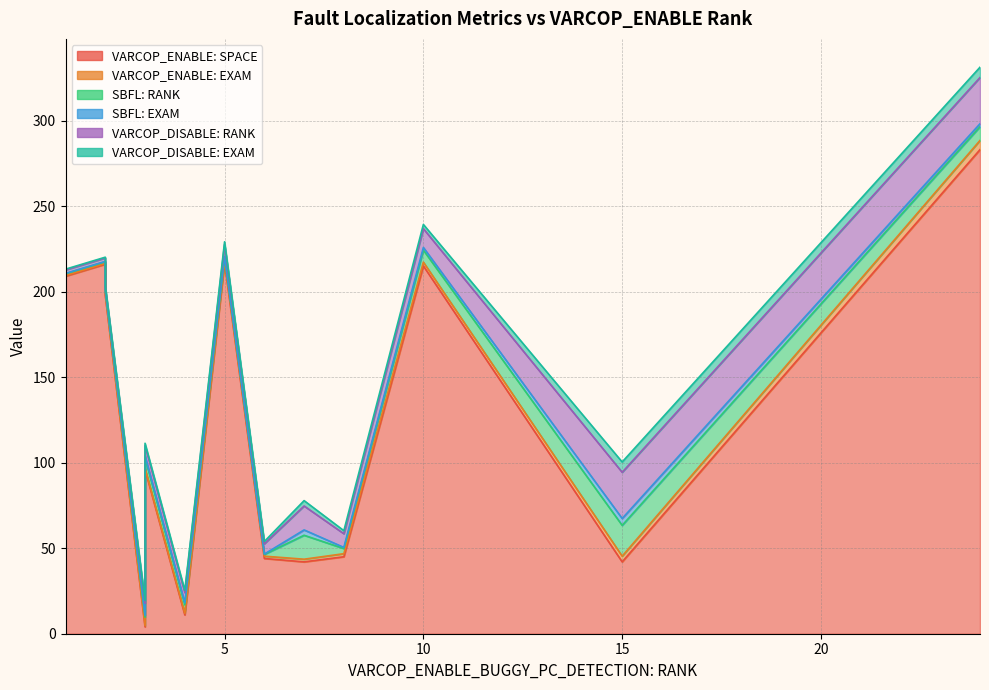

True or false: VARCOP_DISABLE: RANK and SBFL: RANK cross at least once.

False